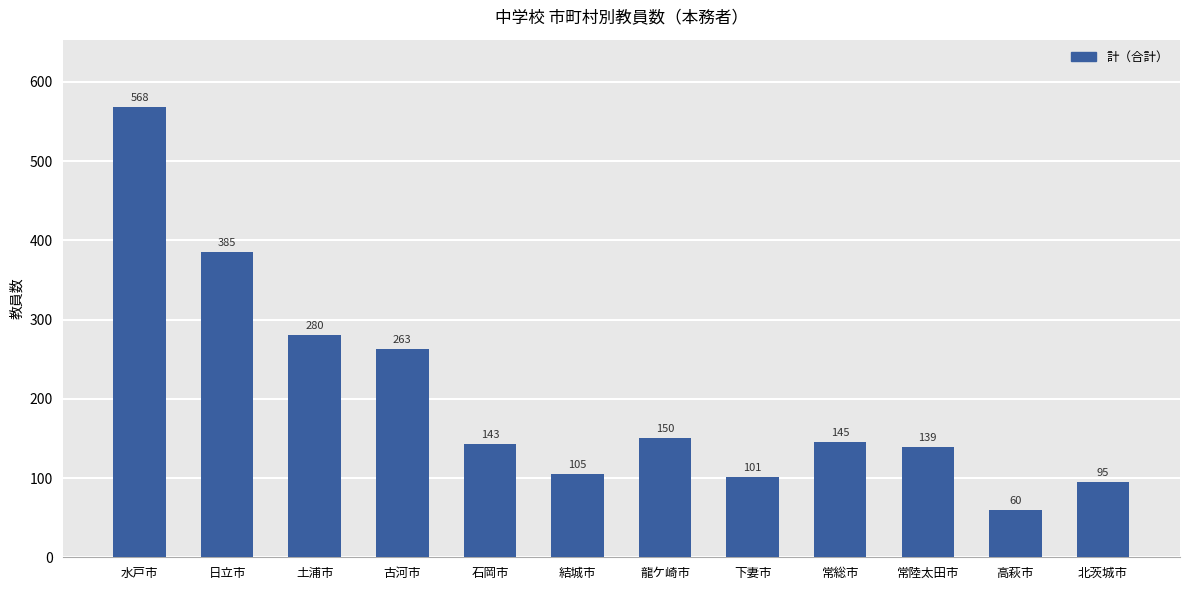

What is the label of the 8th bar from the left?

下妻市